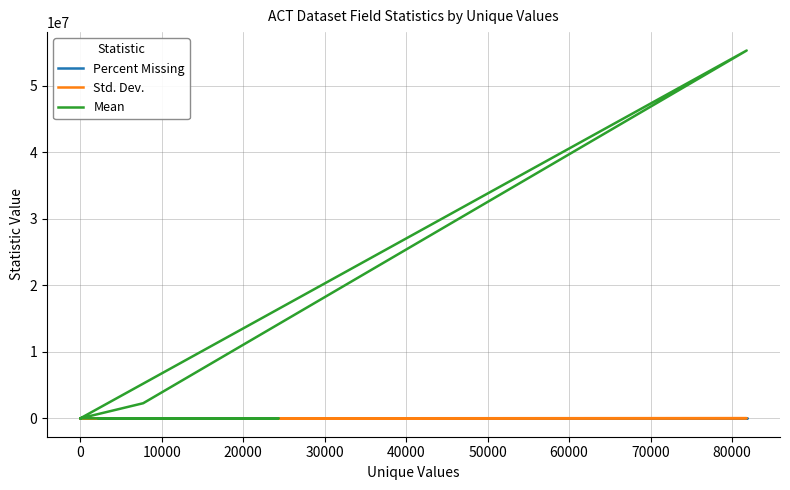

Is it true that Std. Dev. equals 98.1 at 0?

False